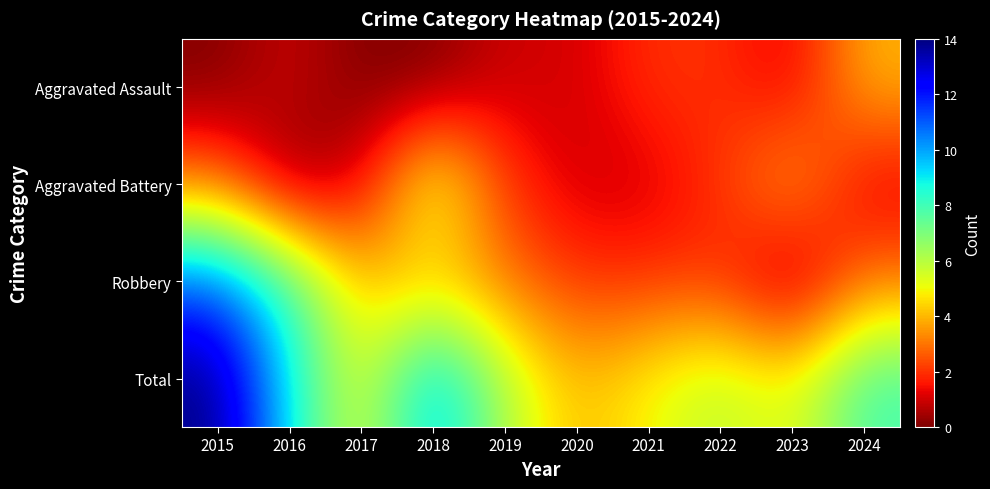

What is the difference between the highest and lowest values at 2017?

5